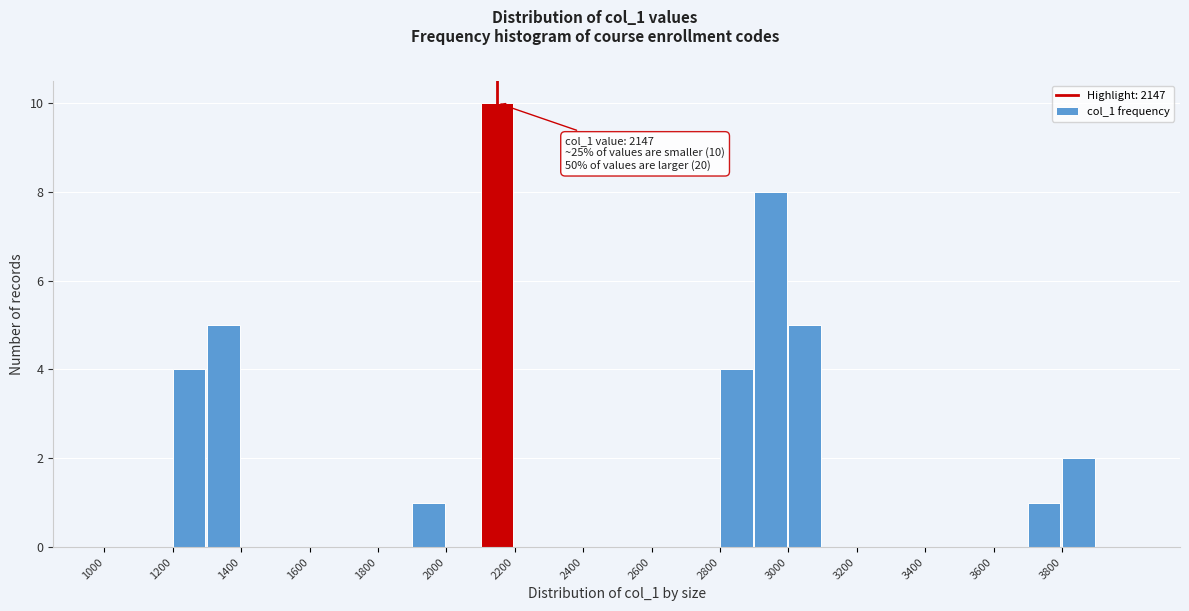

Which range on the x-axis has the tallest bar?

2100 to 2200